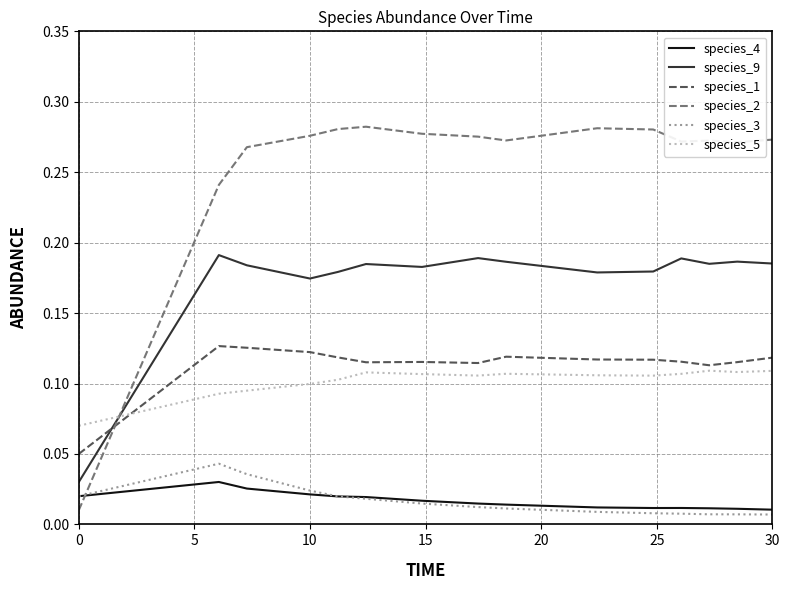

True or false: species_3 and species_9 intersect in this chart.

False